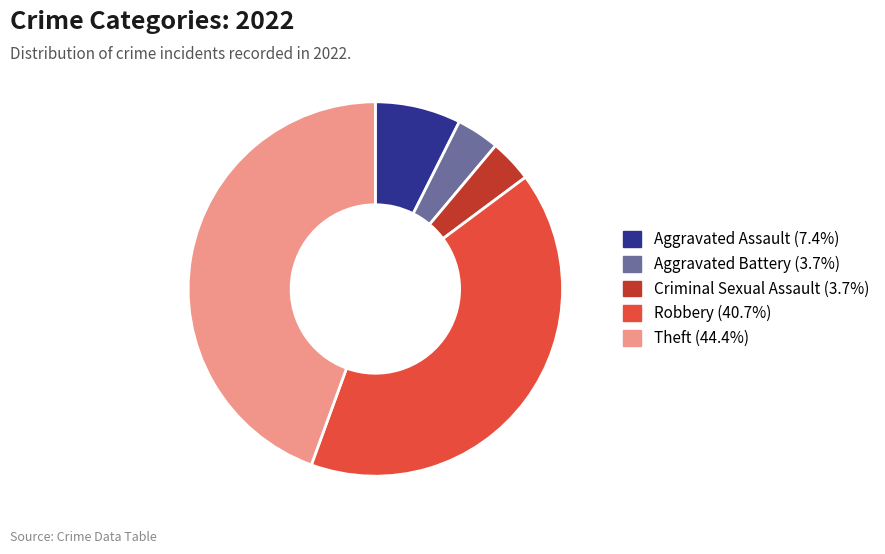

Do Theft and Criminal Sexual Assault together represent more than half of the pie?

No